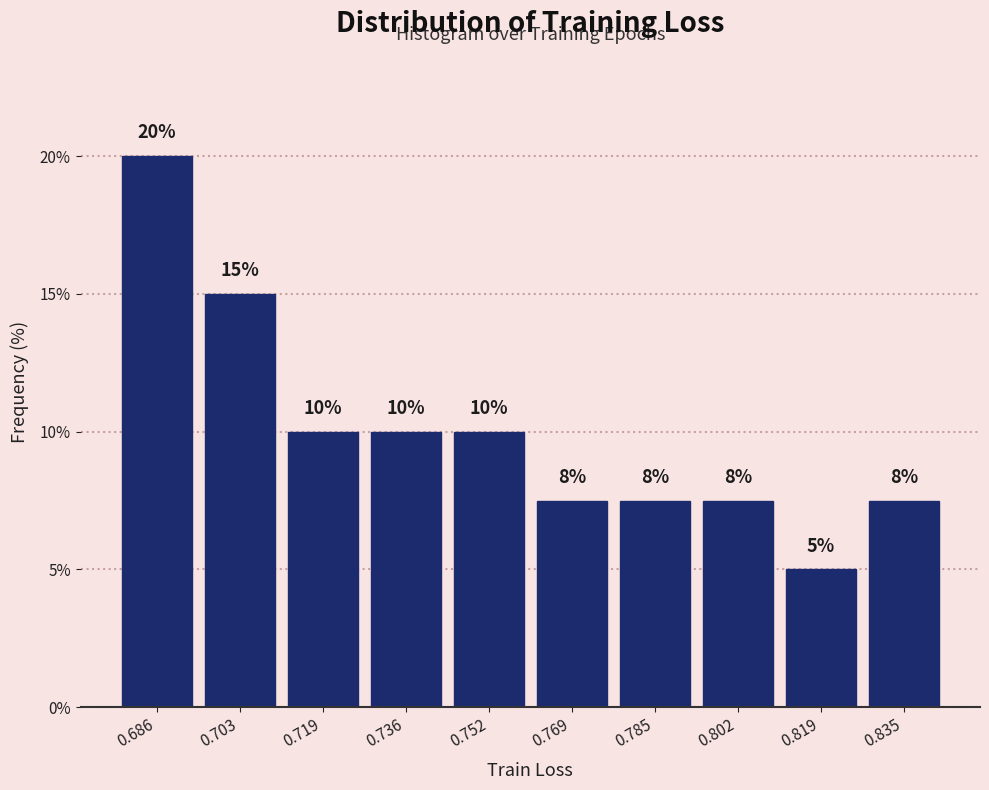

Which range on the x-axis has the tallest bar?

0.678 to 0.694